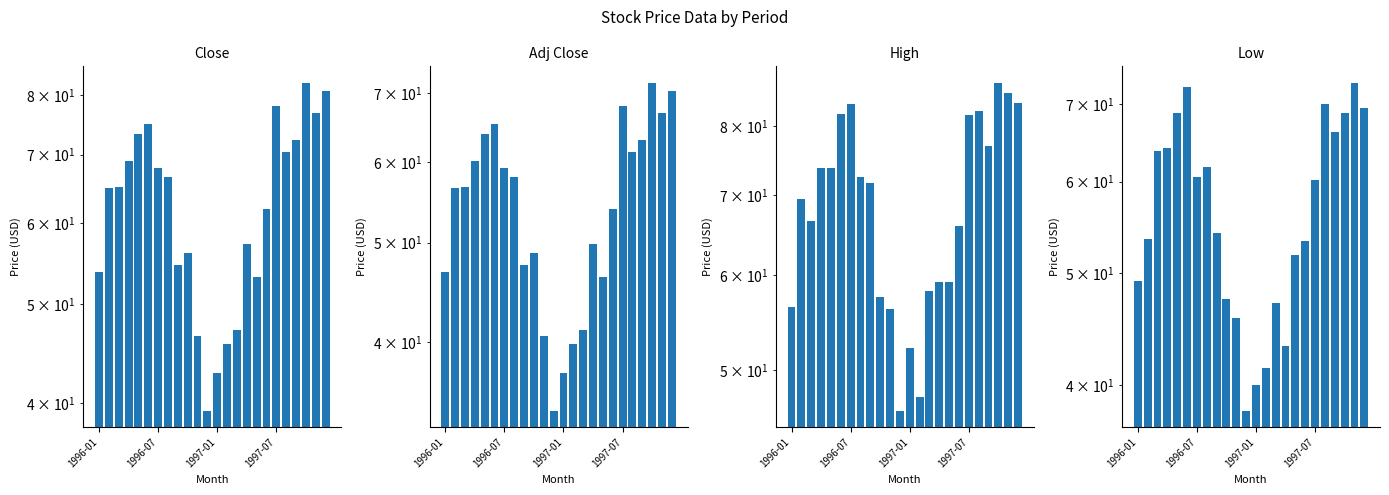

At which label is Low closest to 55?

8